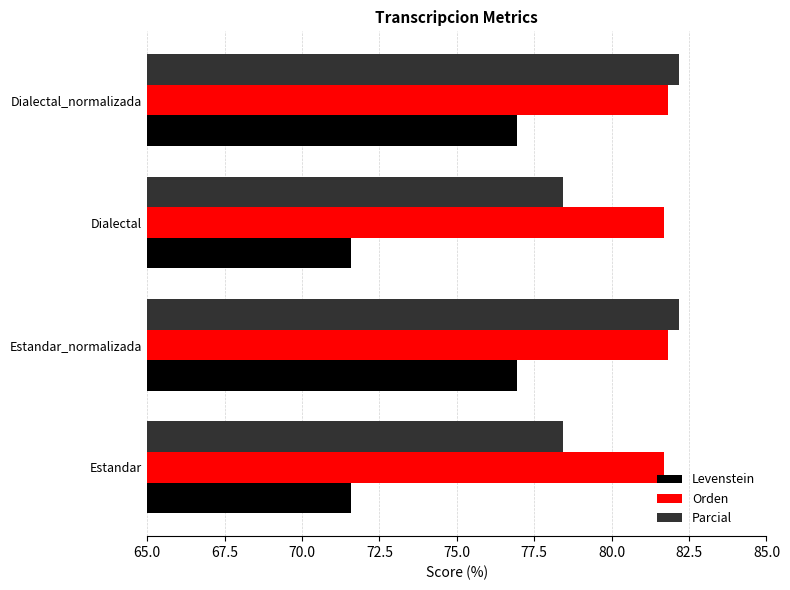

True or false: Parcial has a value of 78.4 at Dialectal.

True